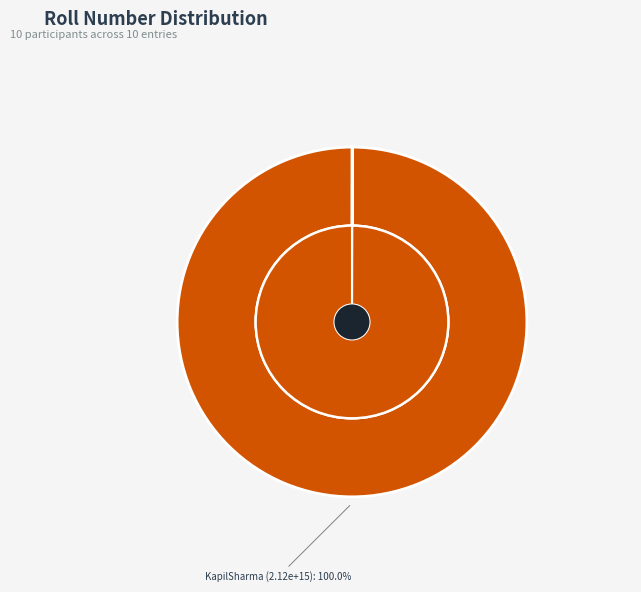

Is there any slice that represents more than half of the pie?

Yes